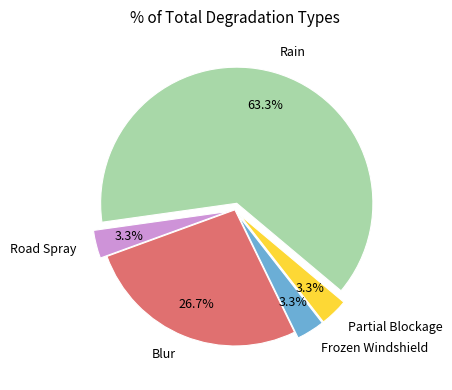

Which slice is the largest?

Rain